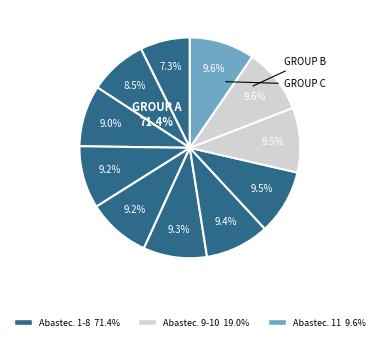

What is the change in value from 7 to 9?

+0.1